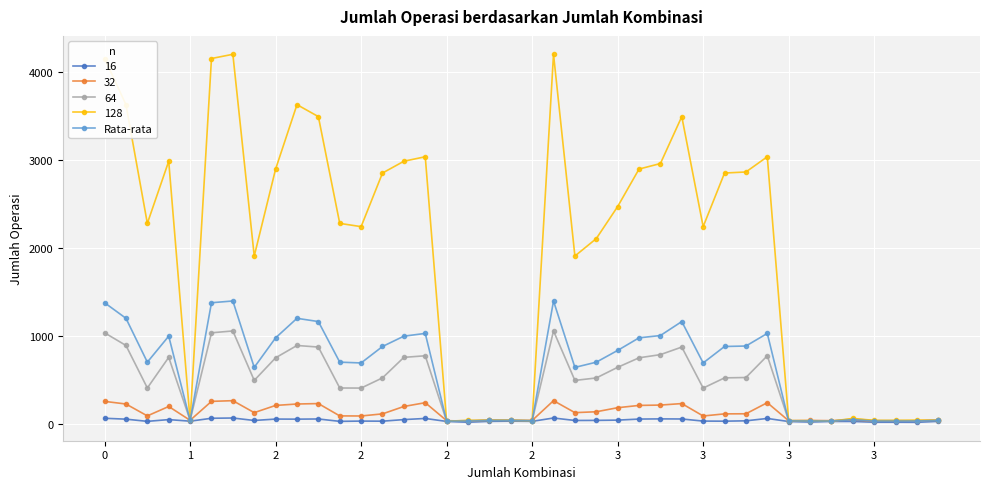

Rank the series by their maximum value, from lowest to highest.

16, 32, 64, Rata-rata, 128